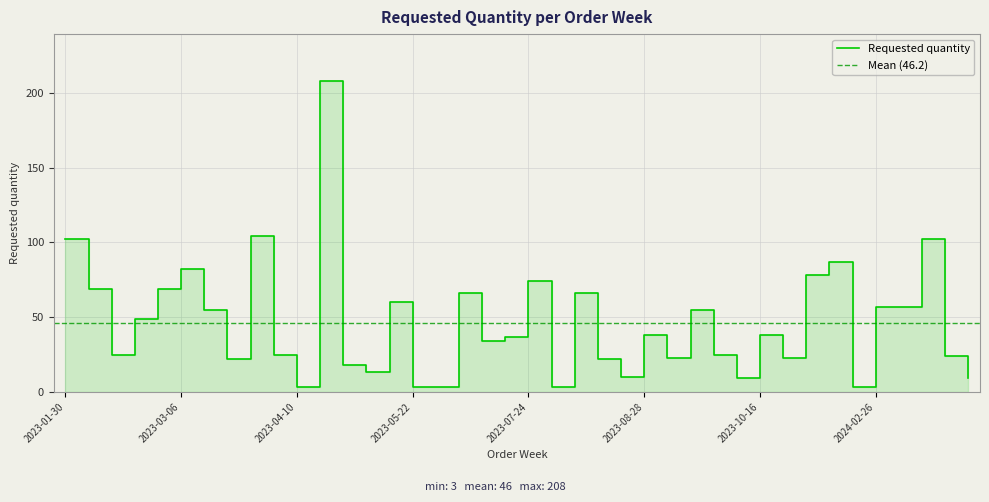

Rank the categories by value from lowest to highest.

2023-04-10, 2023-05-22, 2023-06-12, 2023-07-31, 2024-02-19, 2023-09-25, 2024-03-25, 2023-08-21, 2023-05-01, 2023-04-24, 2023-03-20, 2023-08-14, 2023-09-04, 2023-10-23, 2024-03-18, 2023-02-13, 2023-04-03, 2023-09-18, 2023-07-10, 2023-07-17, 2023-08-28, 2023-10-16, 2023-02-20, 2023-03-13, 2023-09-11, 2024-02-26, 2024-03-04, 2023-05-08, 2023-07-03, 2023-08-07, 2023-02-06, 2023-02-27, 2023-07-24, 2024-02-05, 2023-03-06, 2024-02-12, 2023-01-30, 2024-03-11, 2023-03-27, 2023-04-17